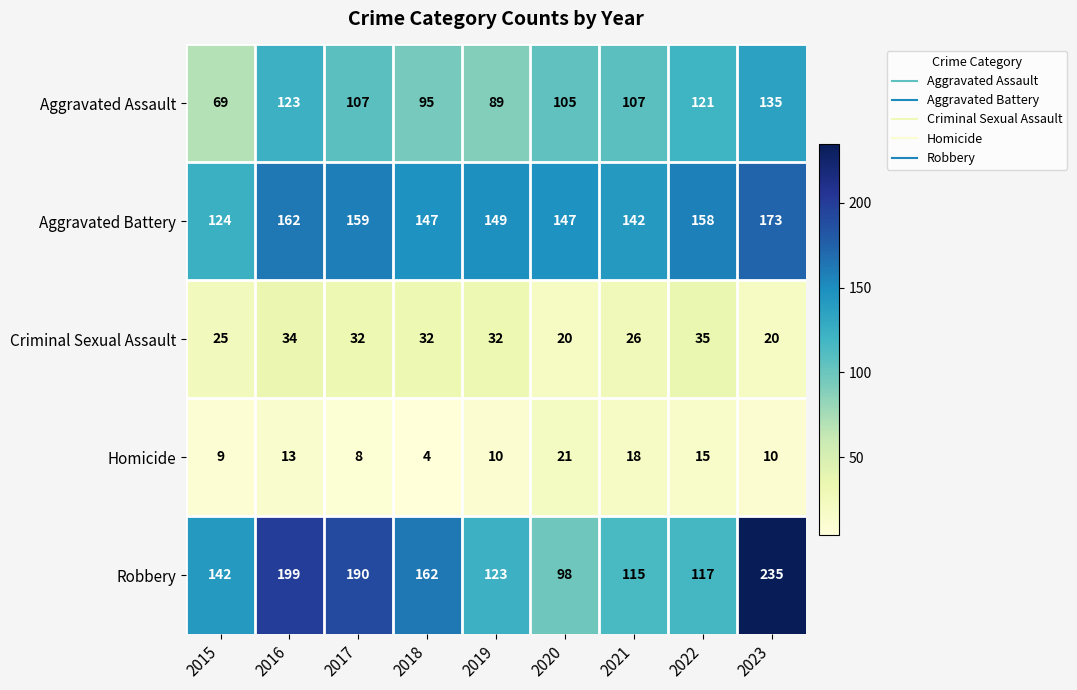

True or false: Aggravated Assault has a value of 237 at 2023.

False